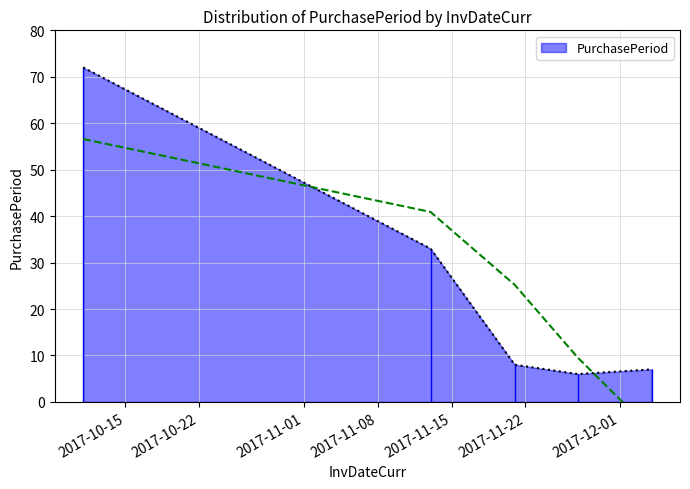

How many distinct data groups are displayed?

1